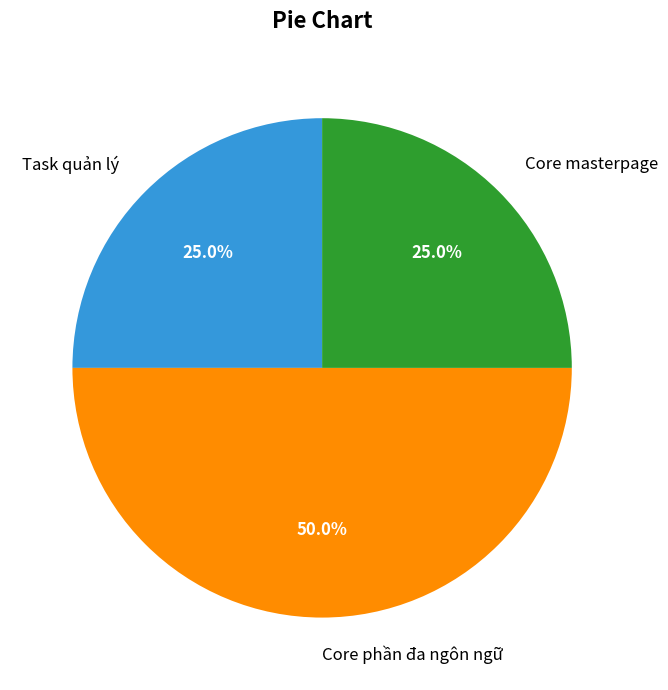

Which has a higher value, Core phần đa ngôn ngữ or Core masterpage?

Core phần đa ngôn ngữ